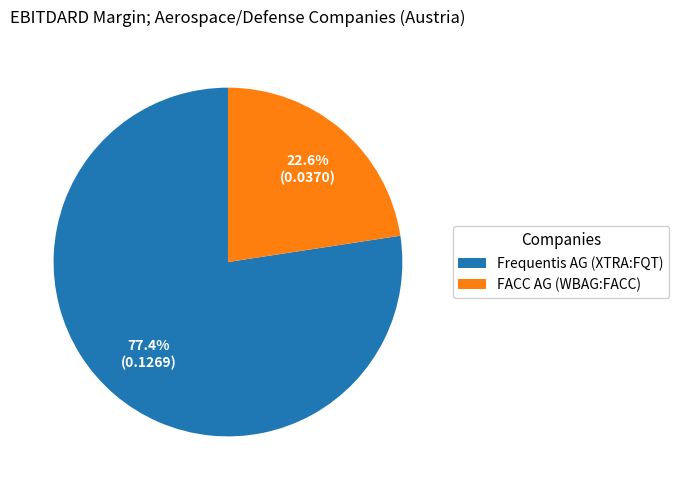

To the nearest percent, what is the difference between the largest and smallest slice percentages?

55%